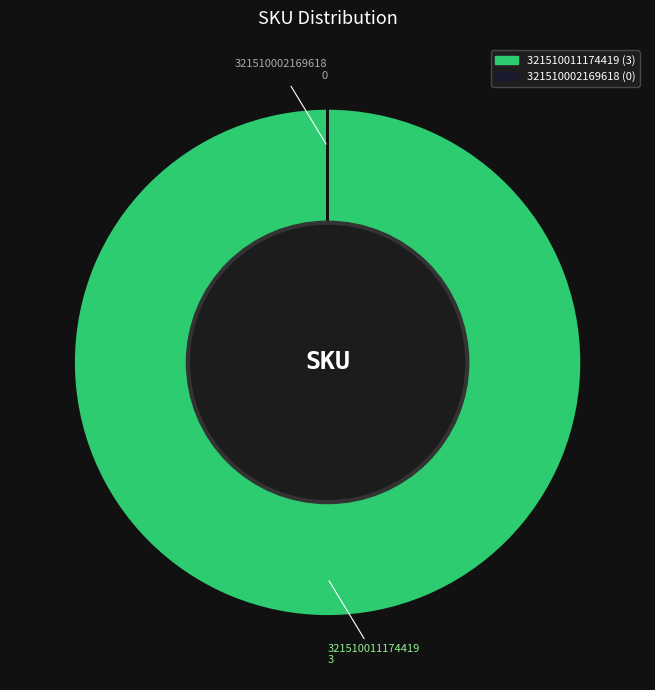

Is there a majority slice in this chart?

Yes